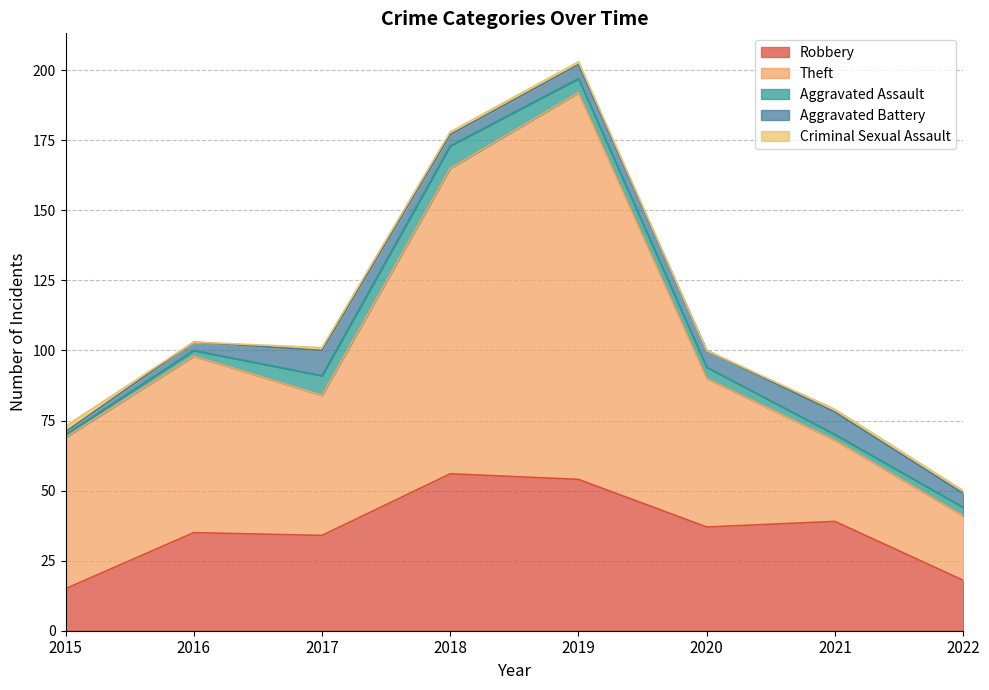

Count the Criminal Sexual Assault values in the range 1 to 2.

6